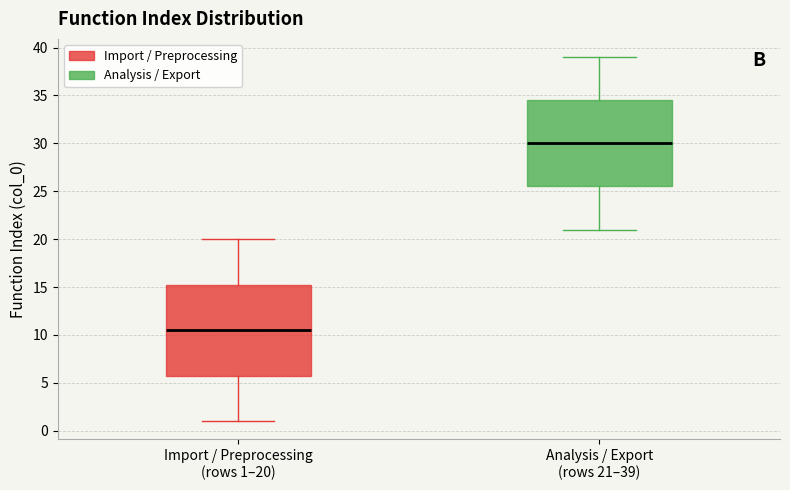

Where does the lower whisker of the box for Analysis / Export (rows 21–39) end on the y-axis? The values are not printed on the chart, so give them approximately, as read against the axis.

21.0